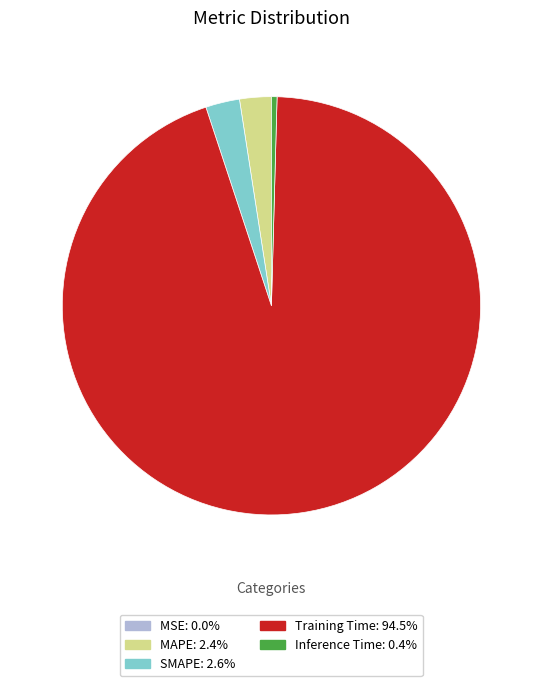

Do Training Time and MAPE together represent more than half of the pie?

Yes